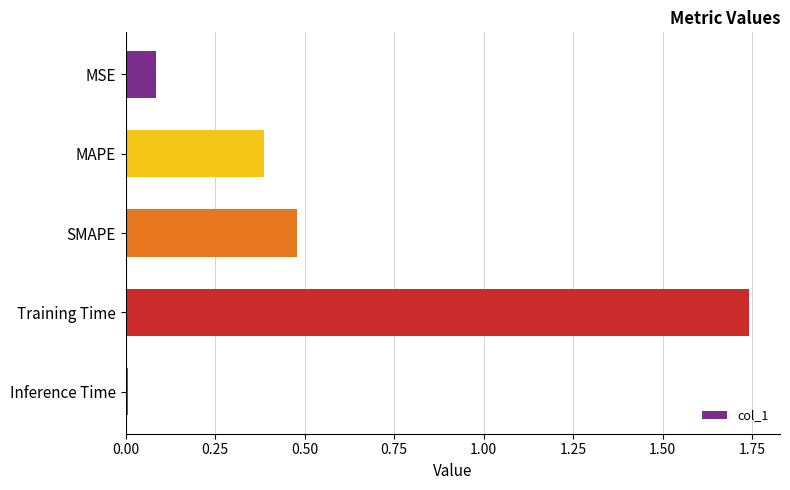

What is the label of the 4th bar from the bottom?

MAPE